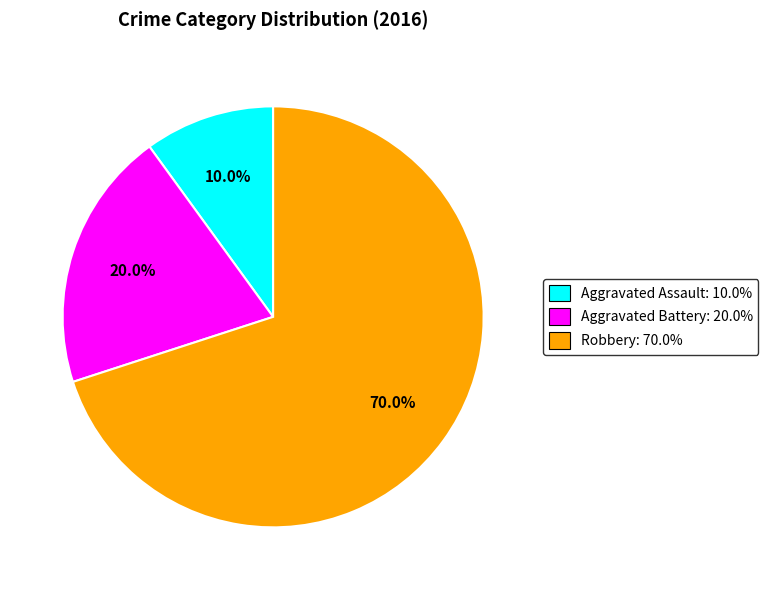

Combined, what portion of the pie is Robbery and Aggravated Assault?

80.0%